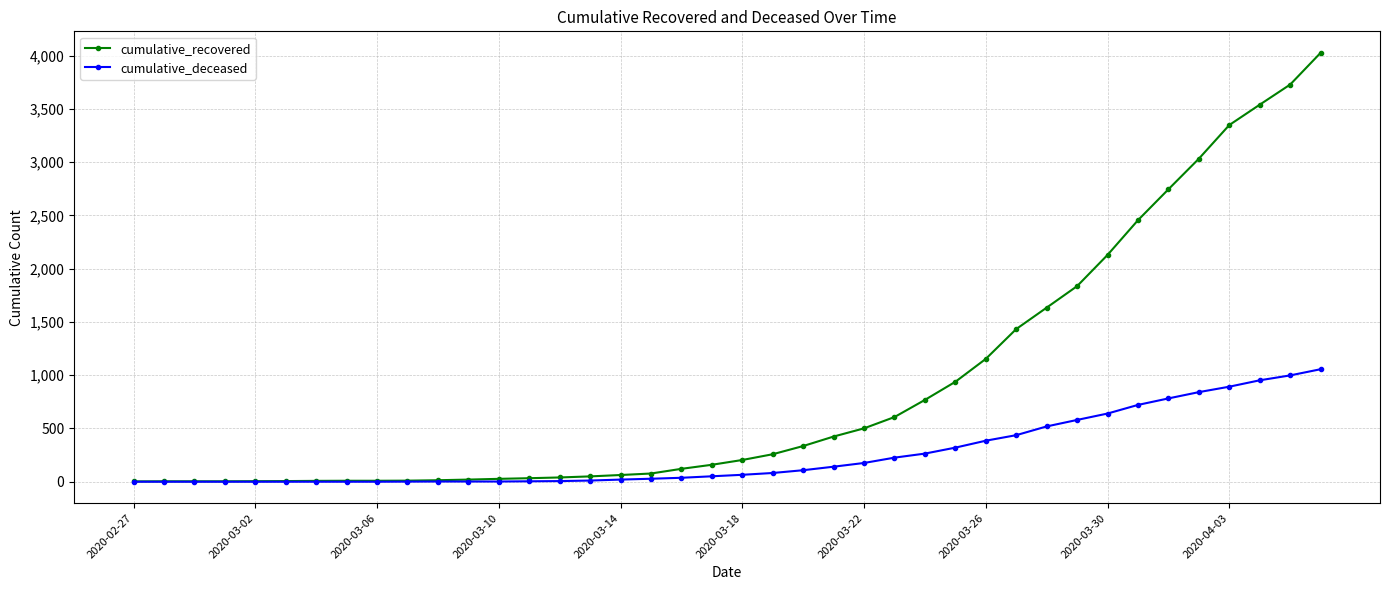

Which series has the widest spread of values?

cumulative_recovered